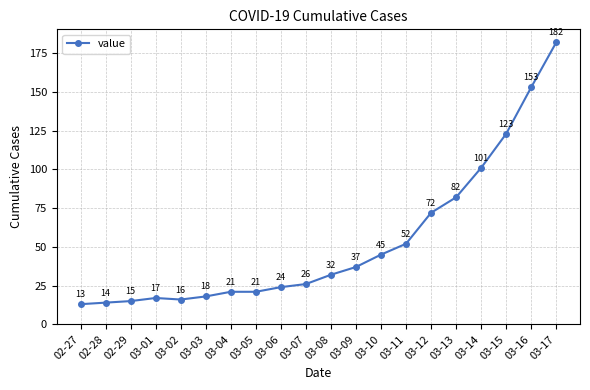

How many categories are shown in the chart?

20